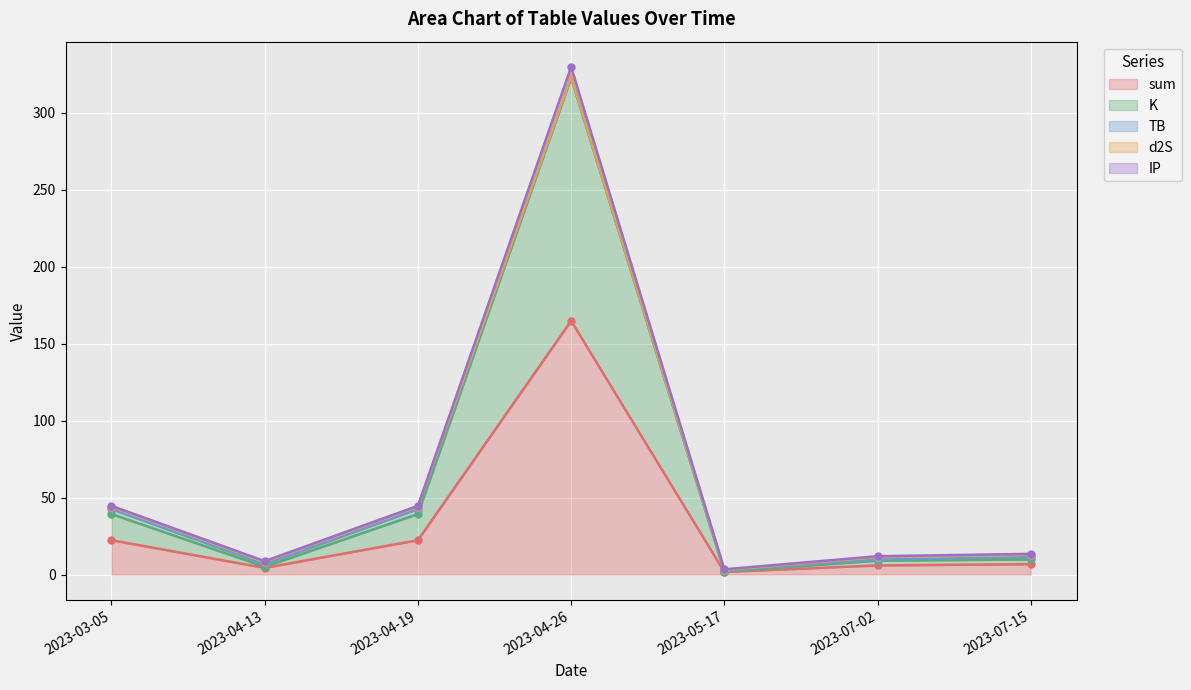

True or false: sum has a value of 164.8 at 2023-04-26.

True